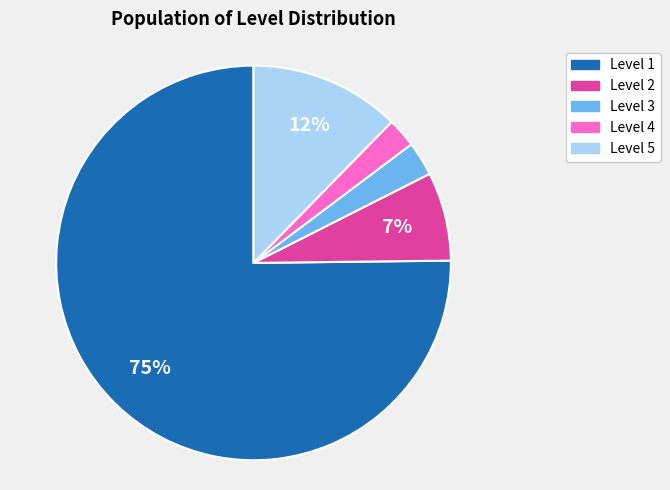

To the nearest percent, what is the average slice percentage?

20%